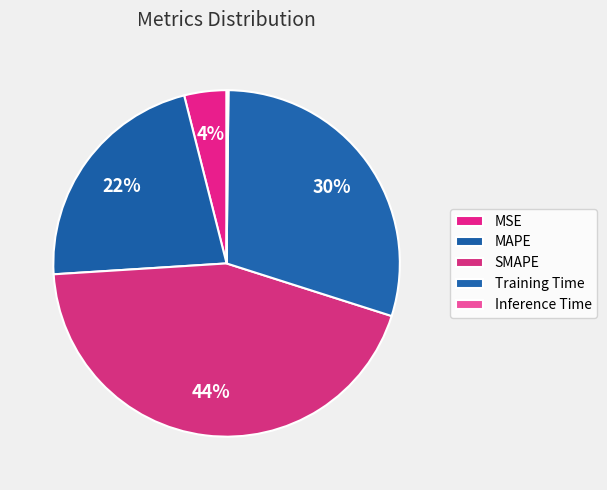

Does any single category account for the majority?

No